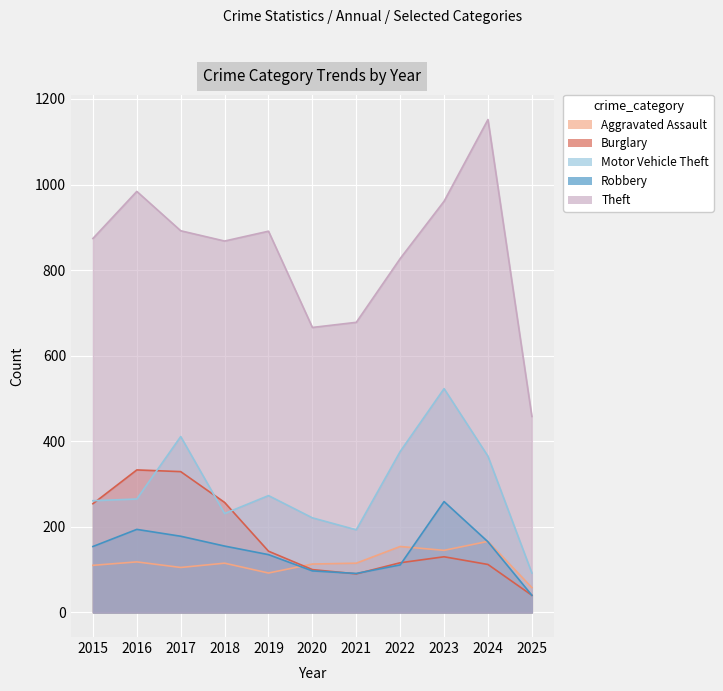

What is the maximum value shown in the chart?

1152